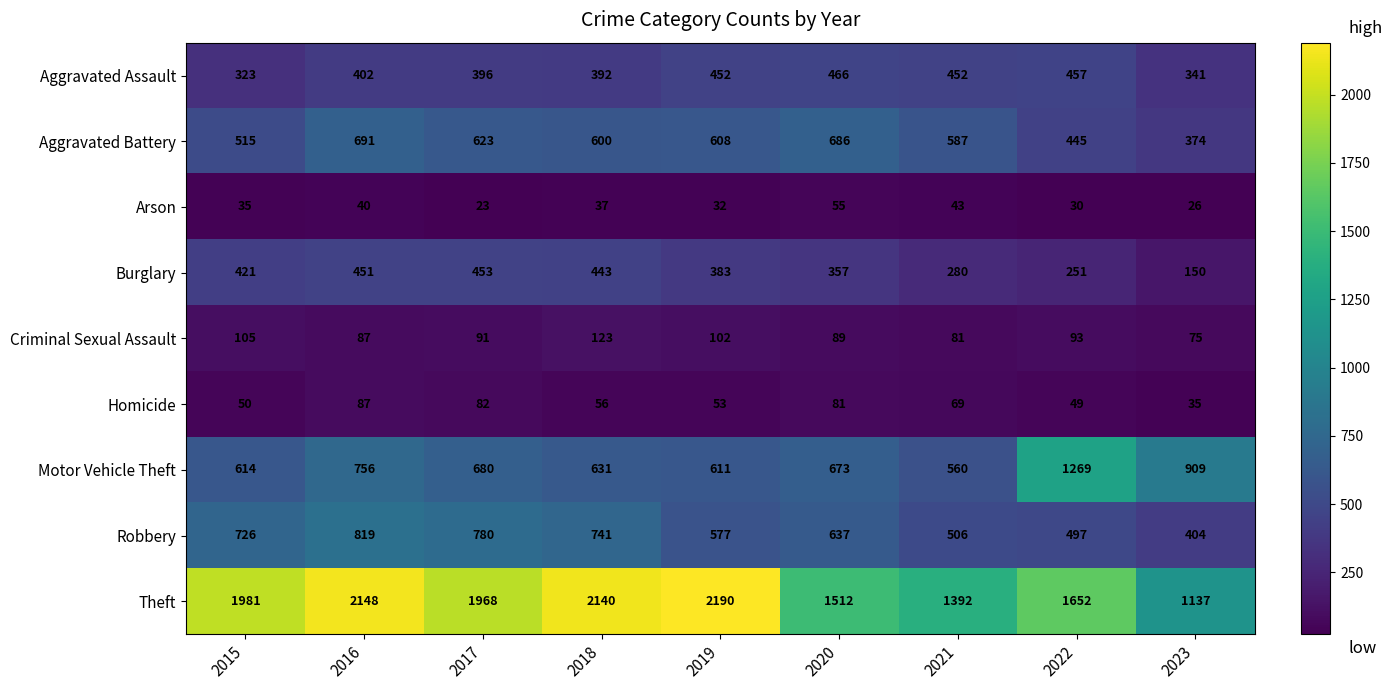

Is it true that Criminal Sexual Assault equals 81 at 2021?

True